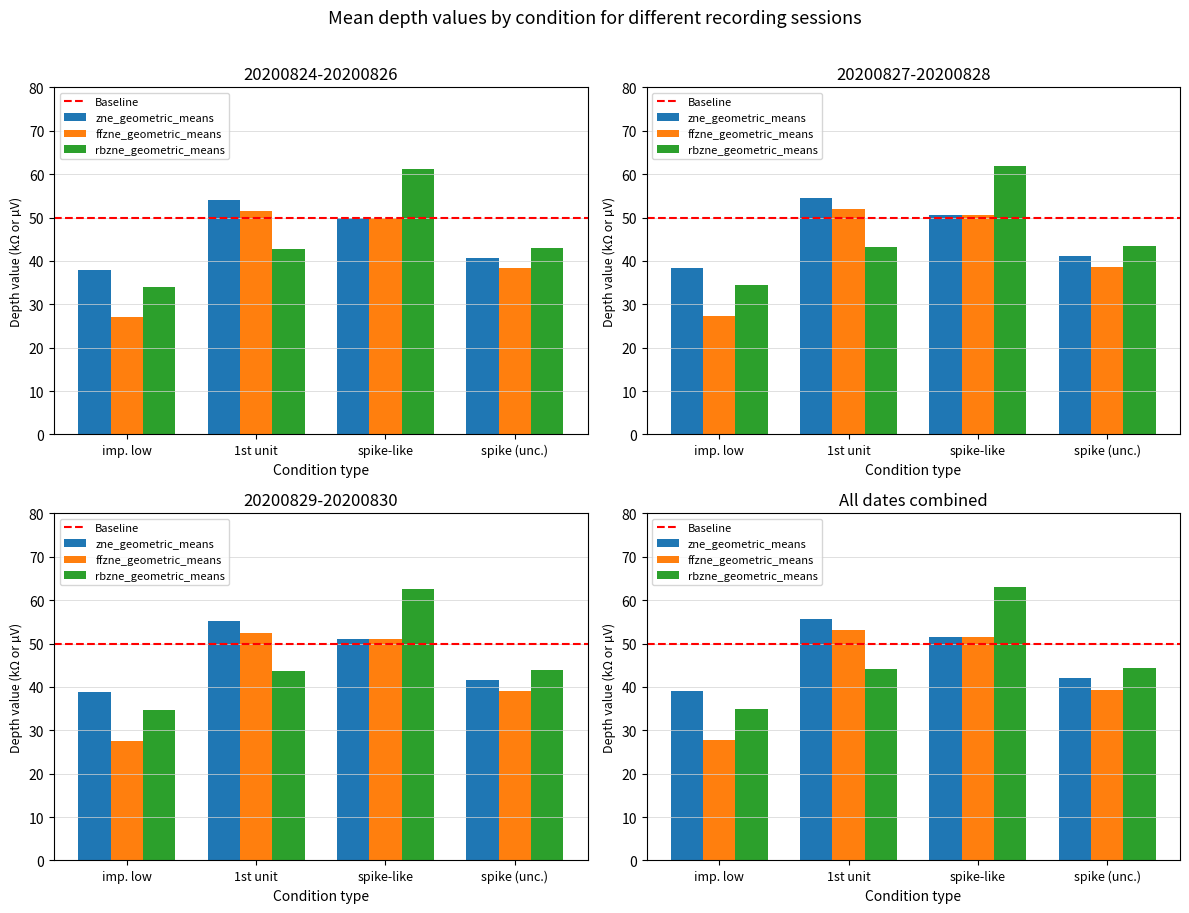

Count the number of data series in this chart.

3